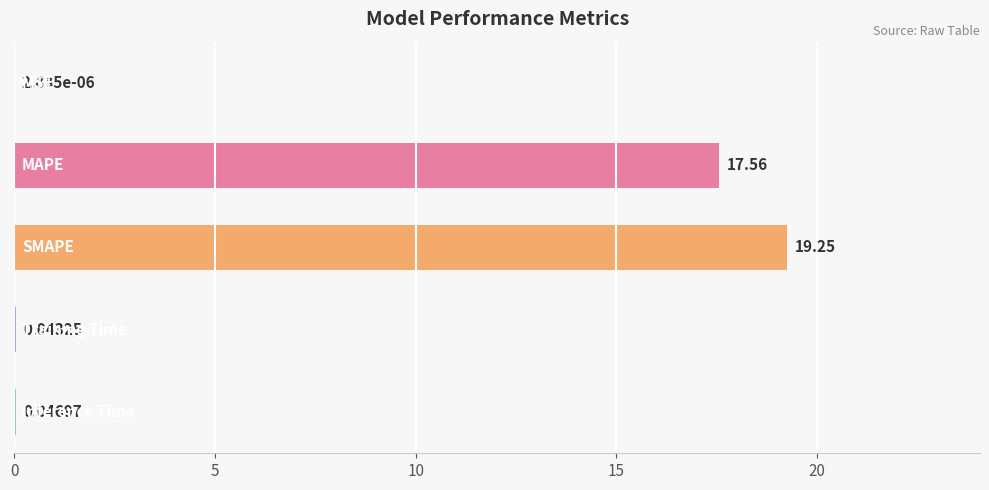

What is the sum of all values?

36.9